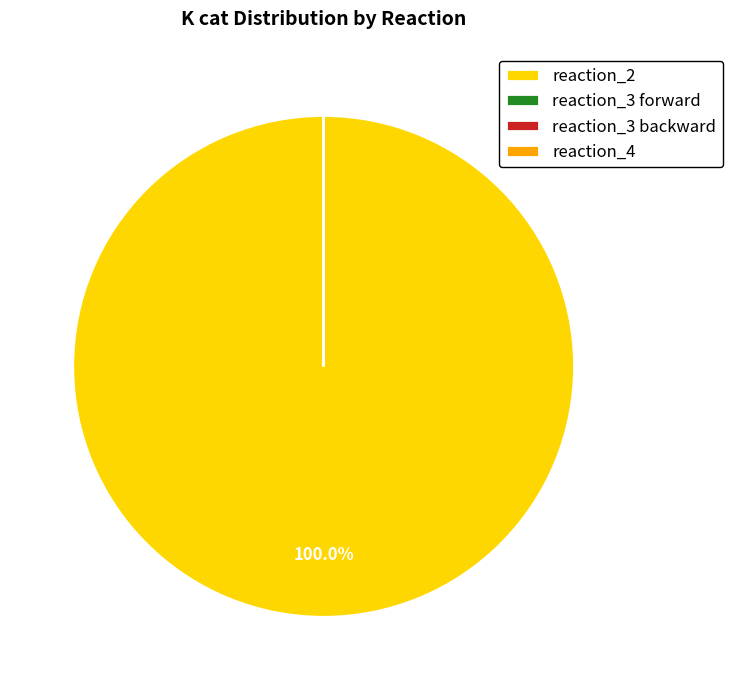

Does reaction_2 account for over 50% of the chart?

Yes